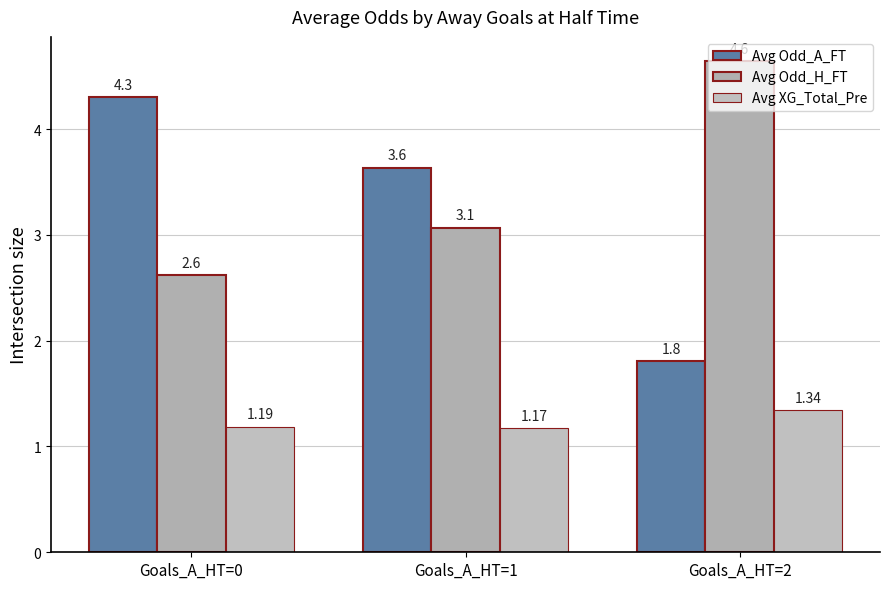

What is the difference between the Avg Odd_H_FT values at Goals_A_HT=2 and Goals_A_HT=1?

1.6